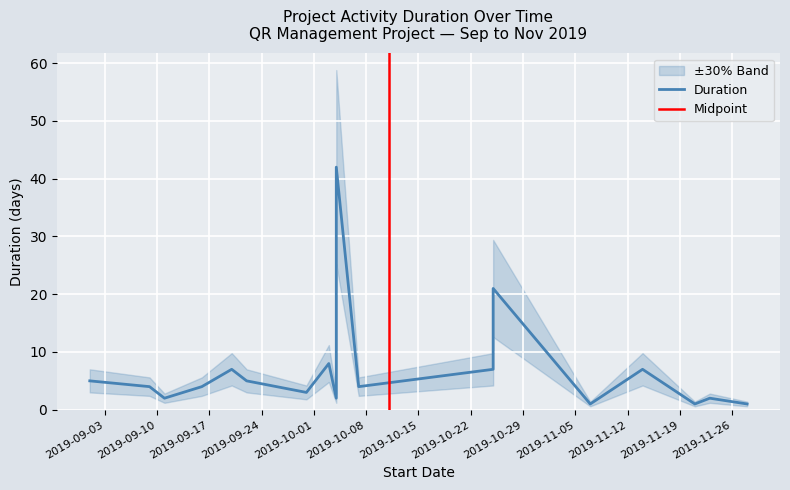

Reading left to right, list all the values displayed in this chart.

5	5	4	4	2	4	7	6	5	3	2	4	8	8	14	42	7	21	1	7	1	2	1	1